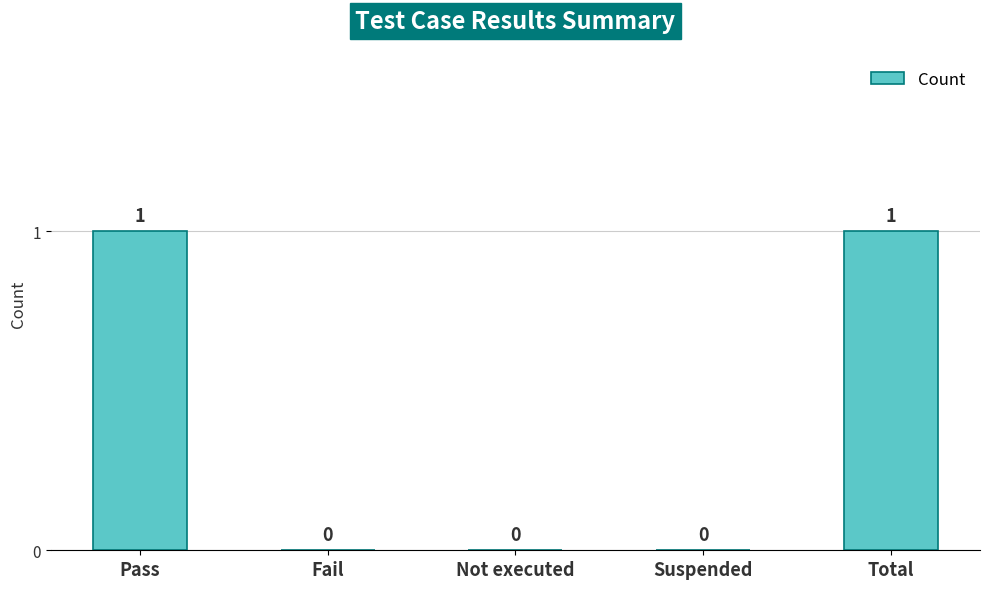

The chart shows a value of 1 at Pass. True or false?

True